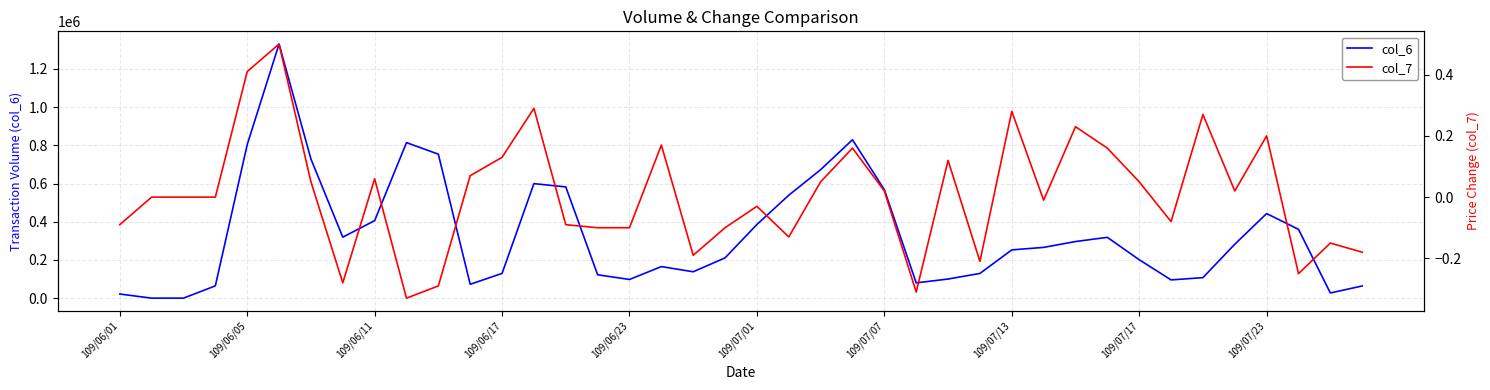

What is the sum of all col_6 values?

13373370.0